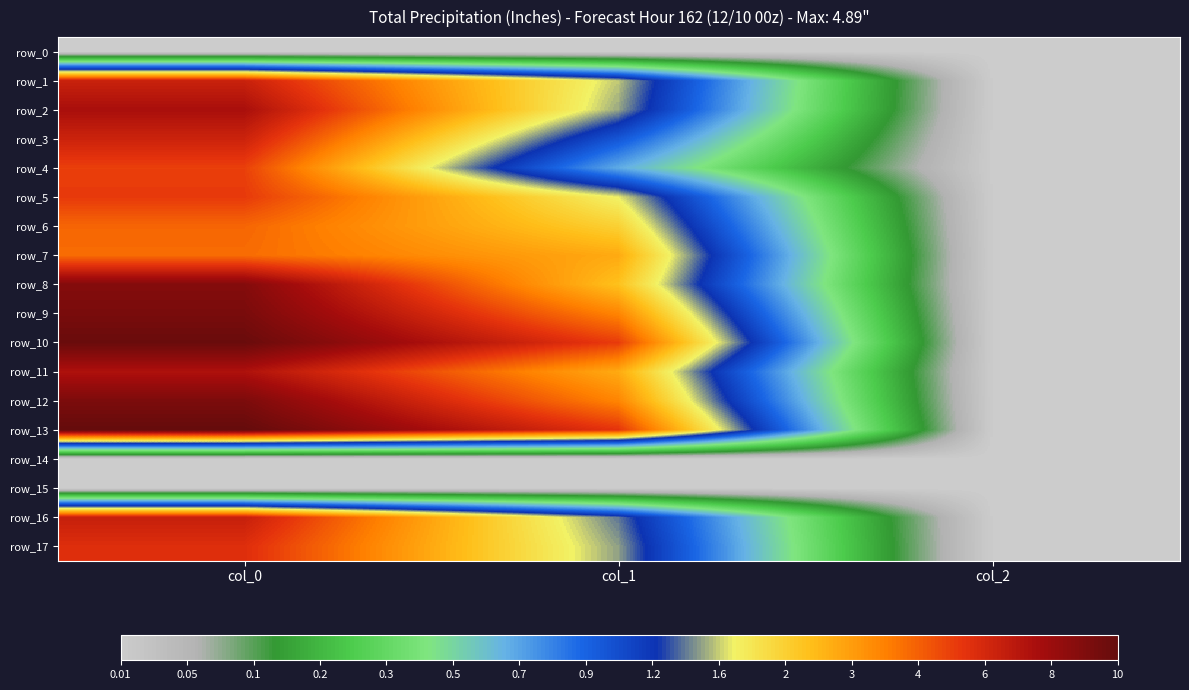

Between col_2 and col_0, which is larger?

col_2